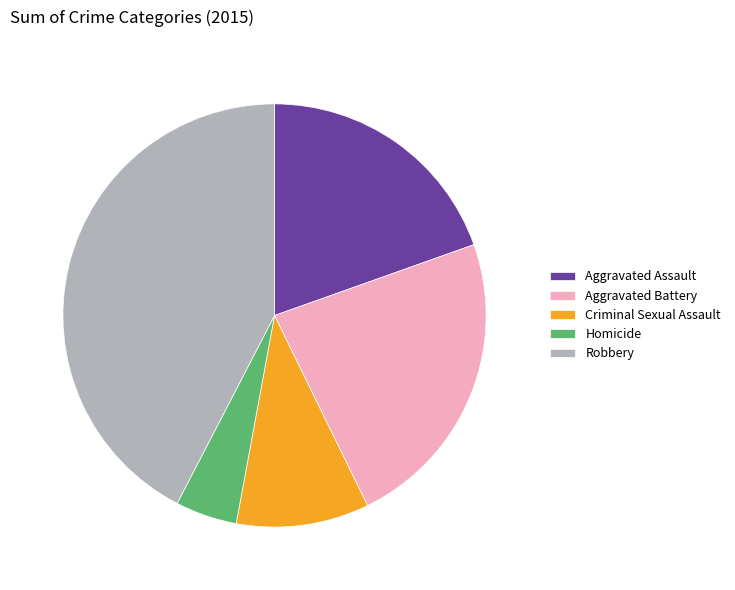

Does Homicide represent more than half of the total?

No